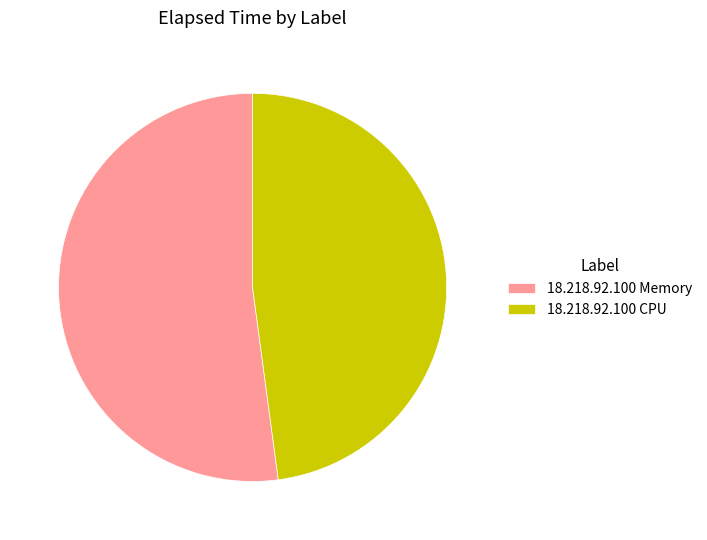

True or false: 18.218.92.100 CPU accounts for 59% of the total.

False